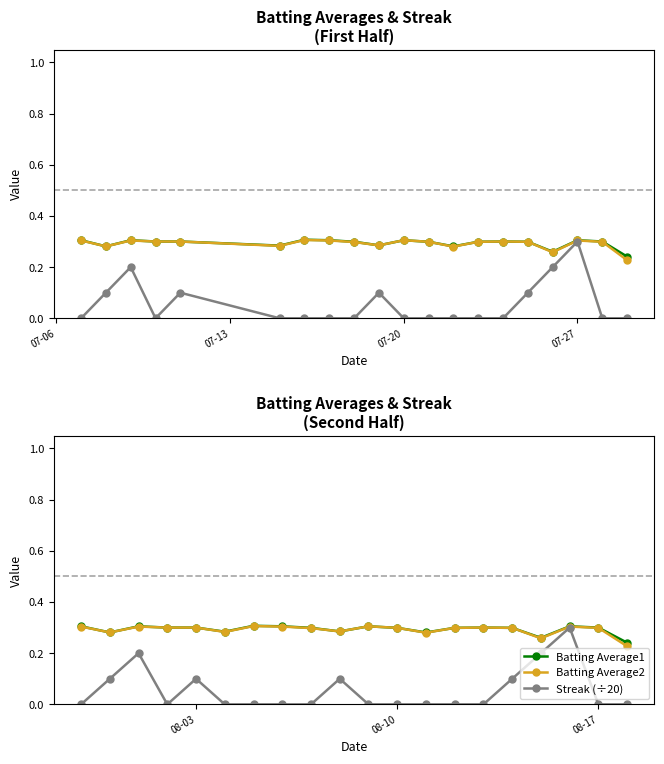

Reading left to right, extract all data points from this chart.

Batting Average1: 0.3	0.3	0.3	0.3	0.3	0.3	0.3	0.3	0.3	0.3	0.3	0.3	0.3	0.3	0.3	0.3	0.3	0.3	0.3	0.2
Batting Average2: 0.3	0.3	0.3	0.3	0.3	0.3	0.3	0.3	0.3	0.3	0.3	0.3	0.3	0.3	0.3	0.3	0.3	0.3	0.3	0.2
Streak (÷20): 0.0	0.1	0.2	0.0	0.1	0.0	0.0	0.0	0.0	0.1	0.0	0.0	0.0	0.0	0.0	0.1	0.2	0.3	0.0	0.0